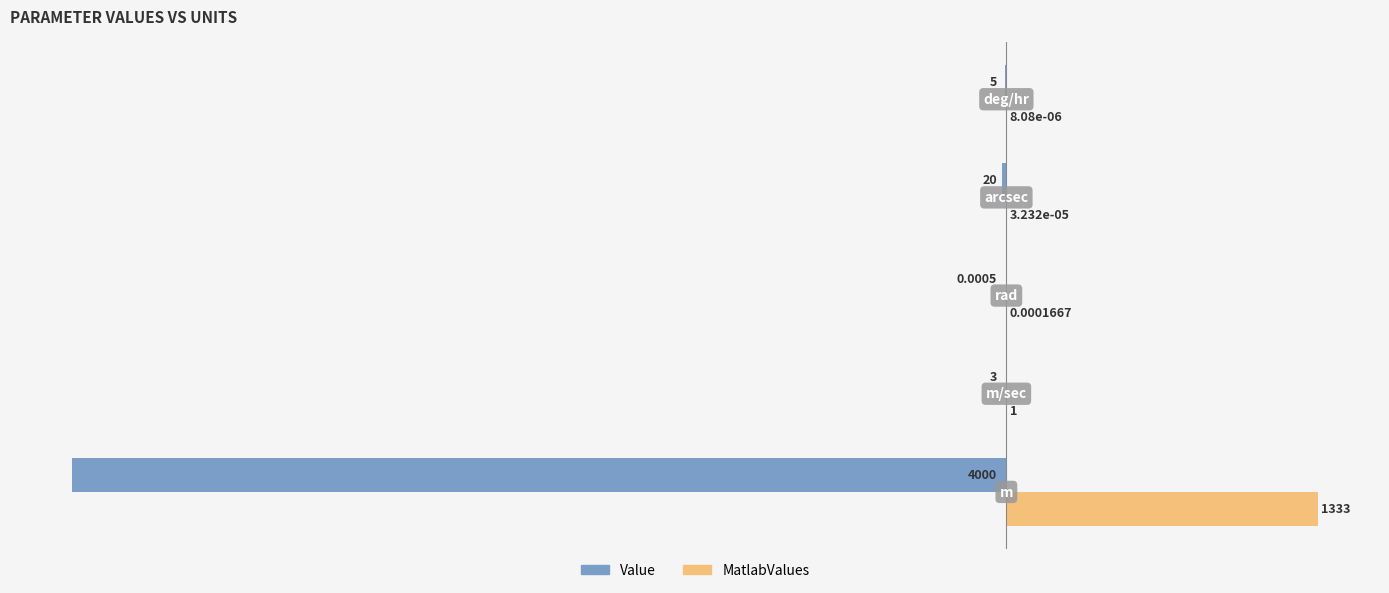

Which series has the largest total across all categories?

MatlabValues